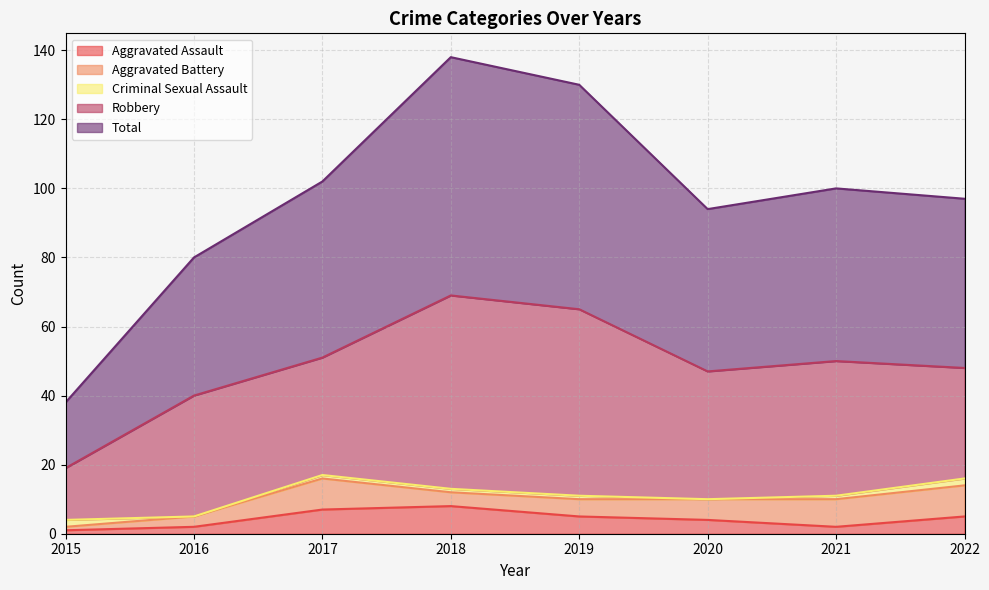

Does the chart have visible grid lines?

Yes